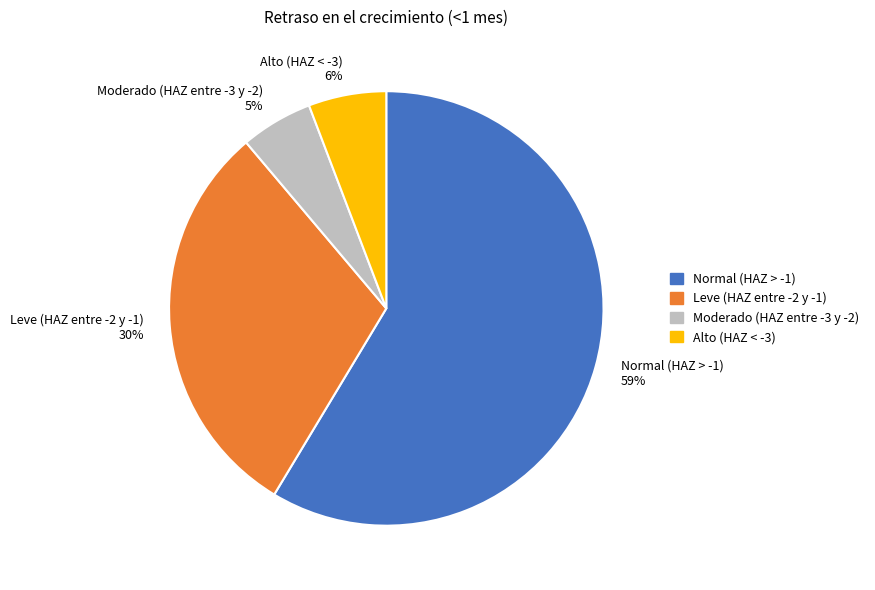

To the nearest percent, what is the difference between the Alto (HAZ < -3) and Leve (HAZ entre -2 y -1) slice percentages?

24%